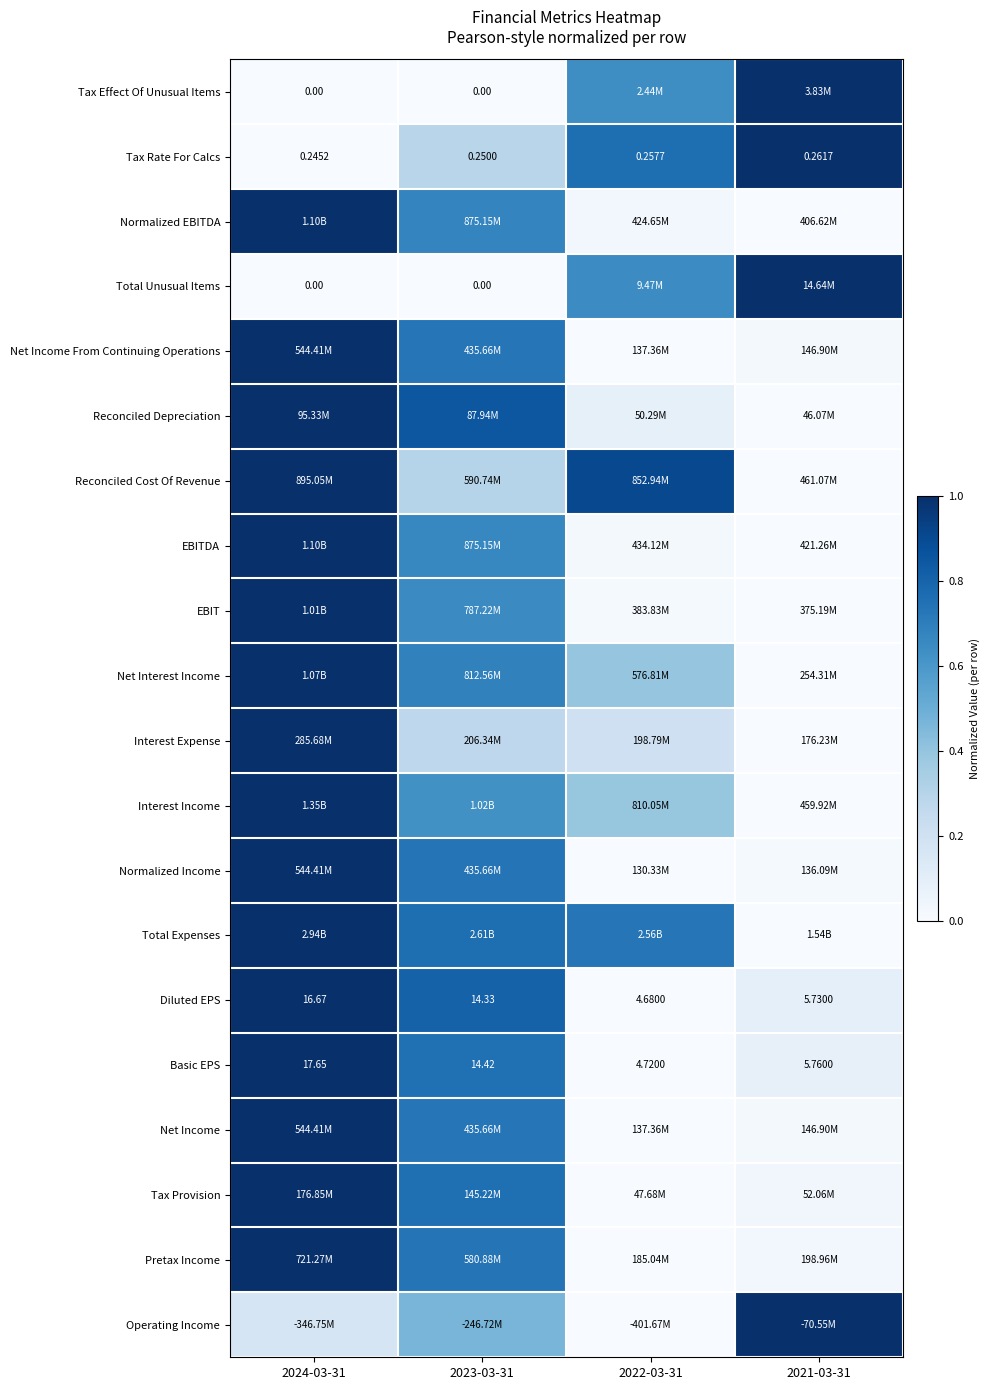

What is the difference between the highest and lowest values at 2022-03-31?

0.9